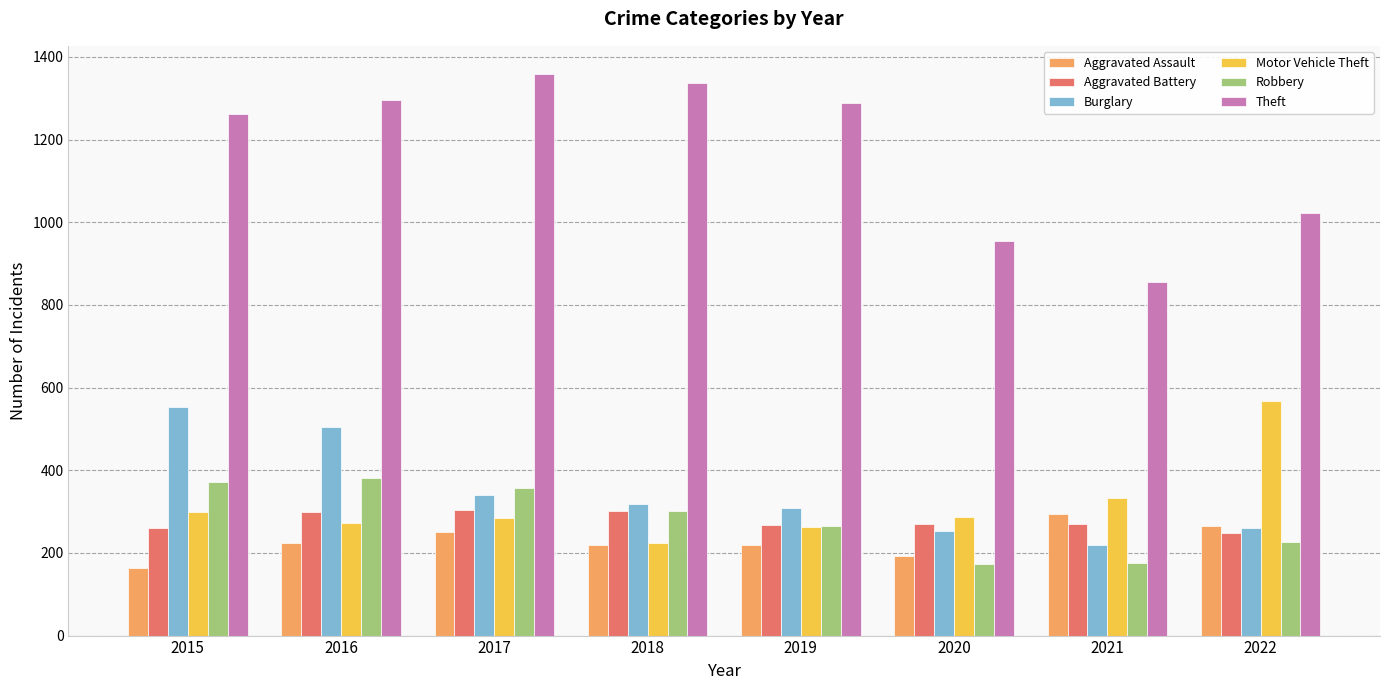

Which series changed the most between 2020 and 2022?

Motor Vehicle Theft